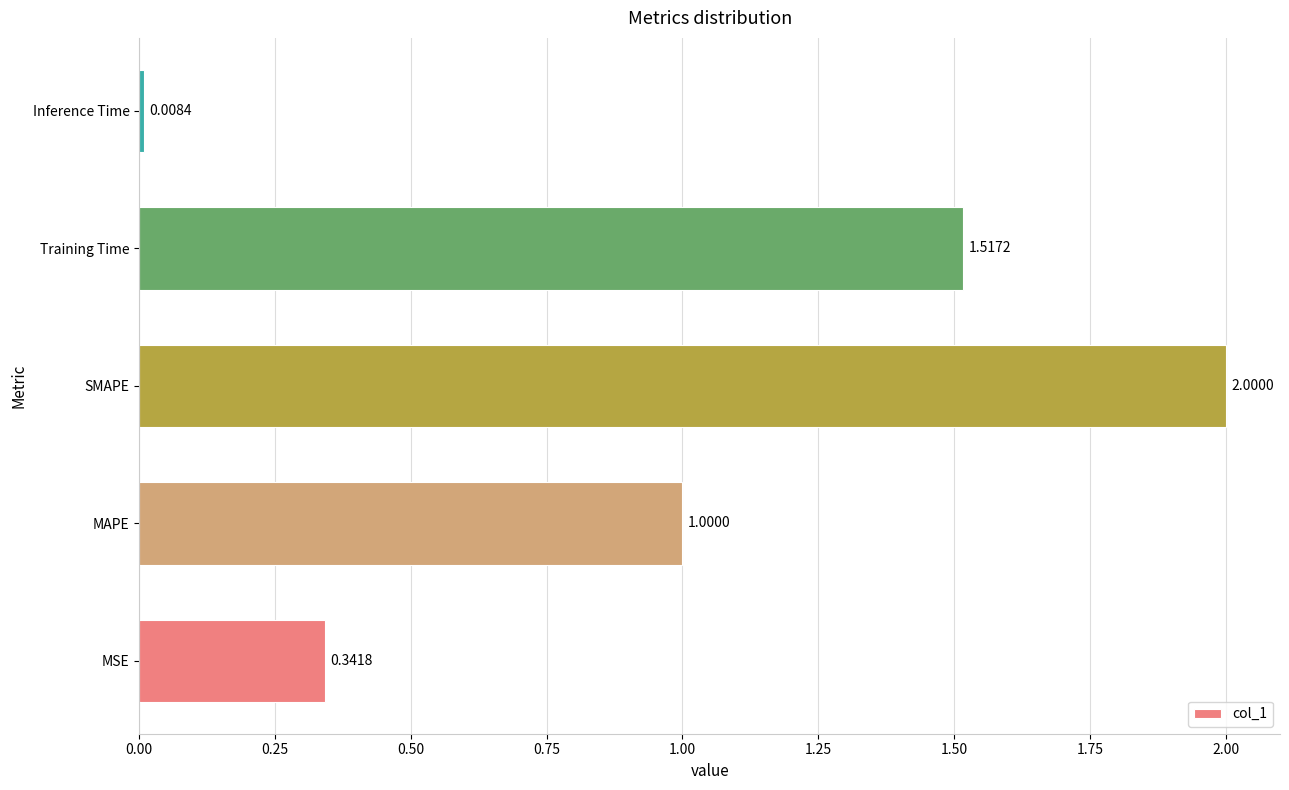

Count the number of data series in this chart.

1